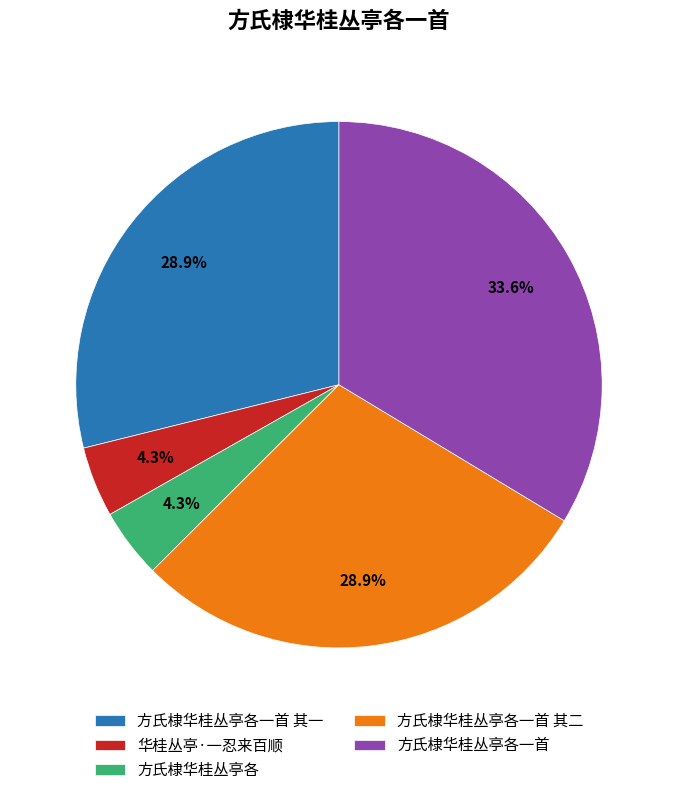

Approximately how many times larger is the value at 方氏棣华桂丛亭各一首 compared to 方氏棣华桂丛亭各一首 其一?

1.2